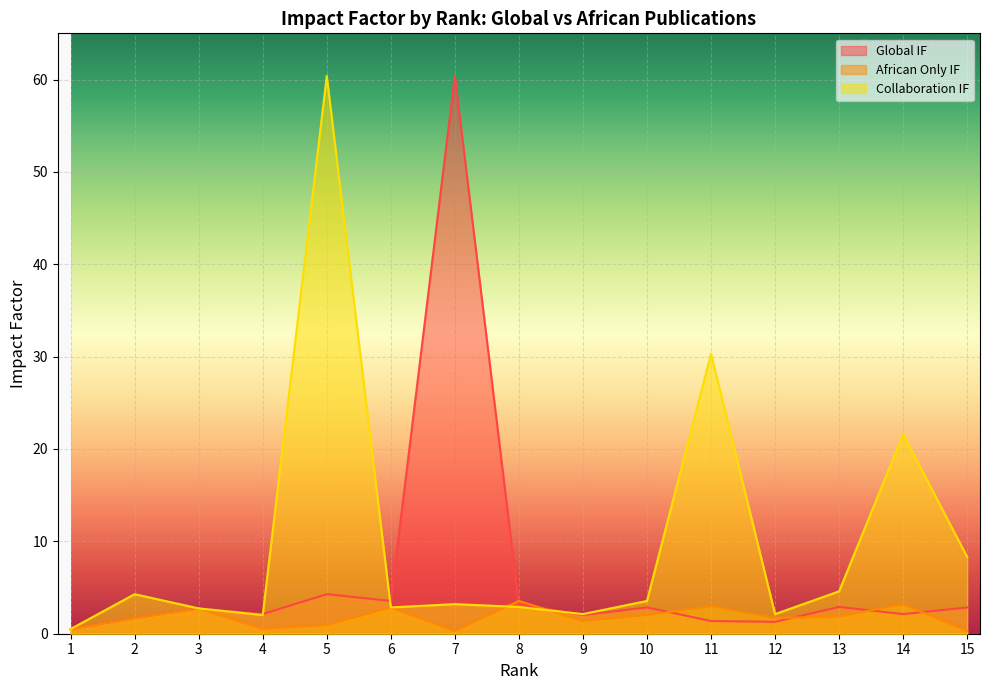

At which label does Collaboration IF first exceed 3?

2